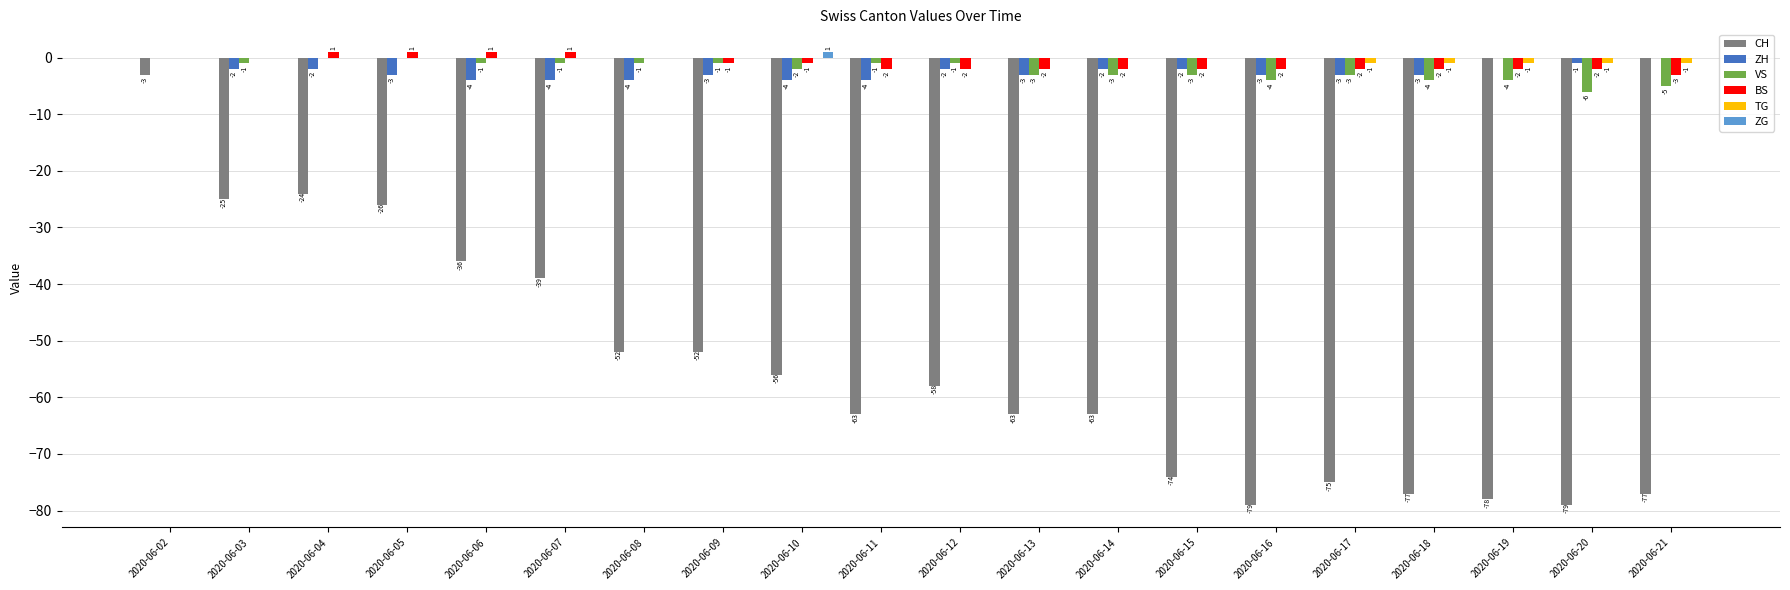

Where is BS nearest to the value -1?

2020-06-09